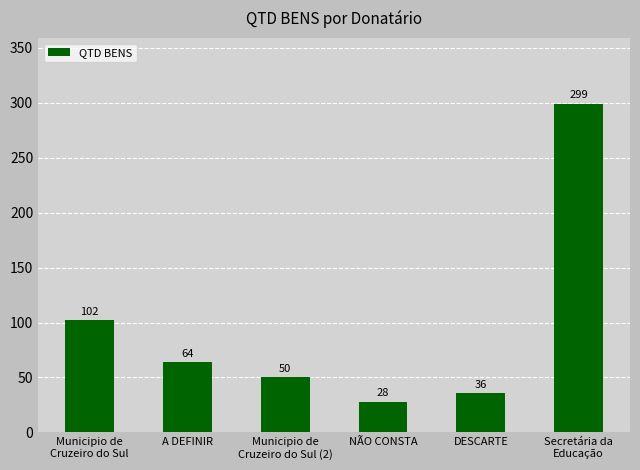

What is the label of the 3rd bar from the right?

NÃO CONSTA